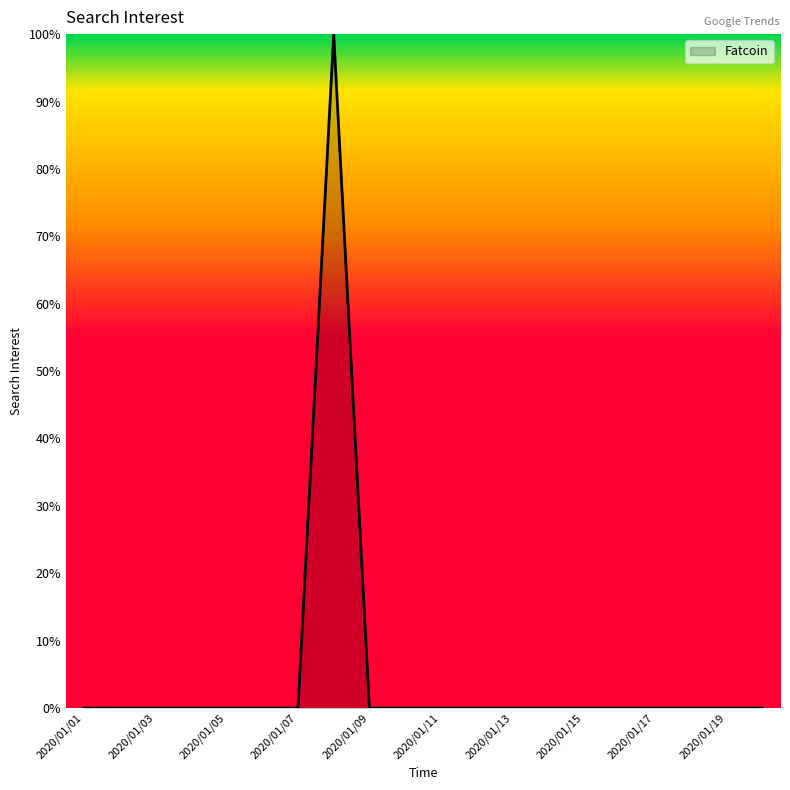

Count the number of categories in the chart.

20